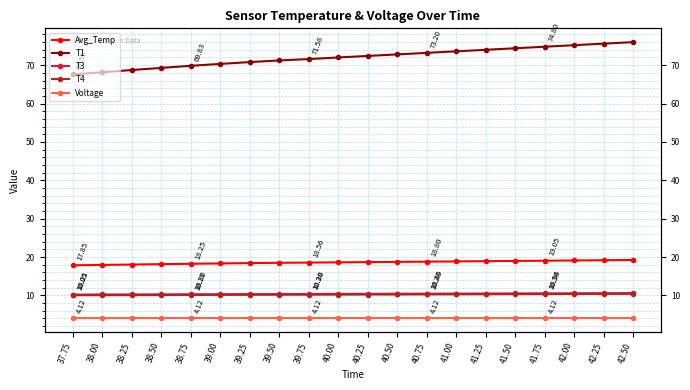

What position from the right is 40.00?

11